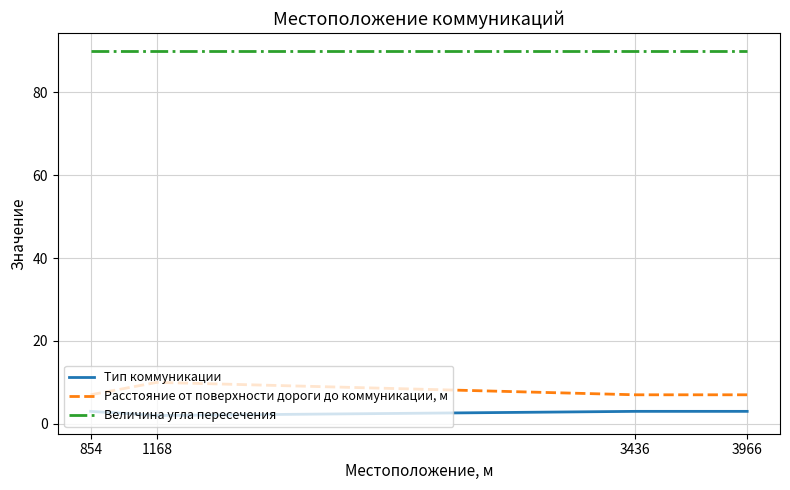

What is the maximum value shown in the chart?

90